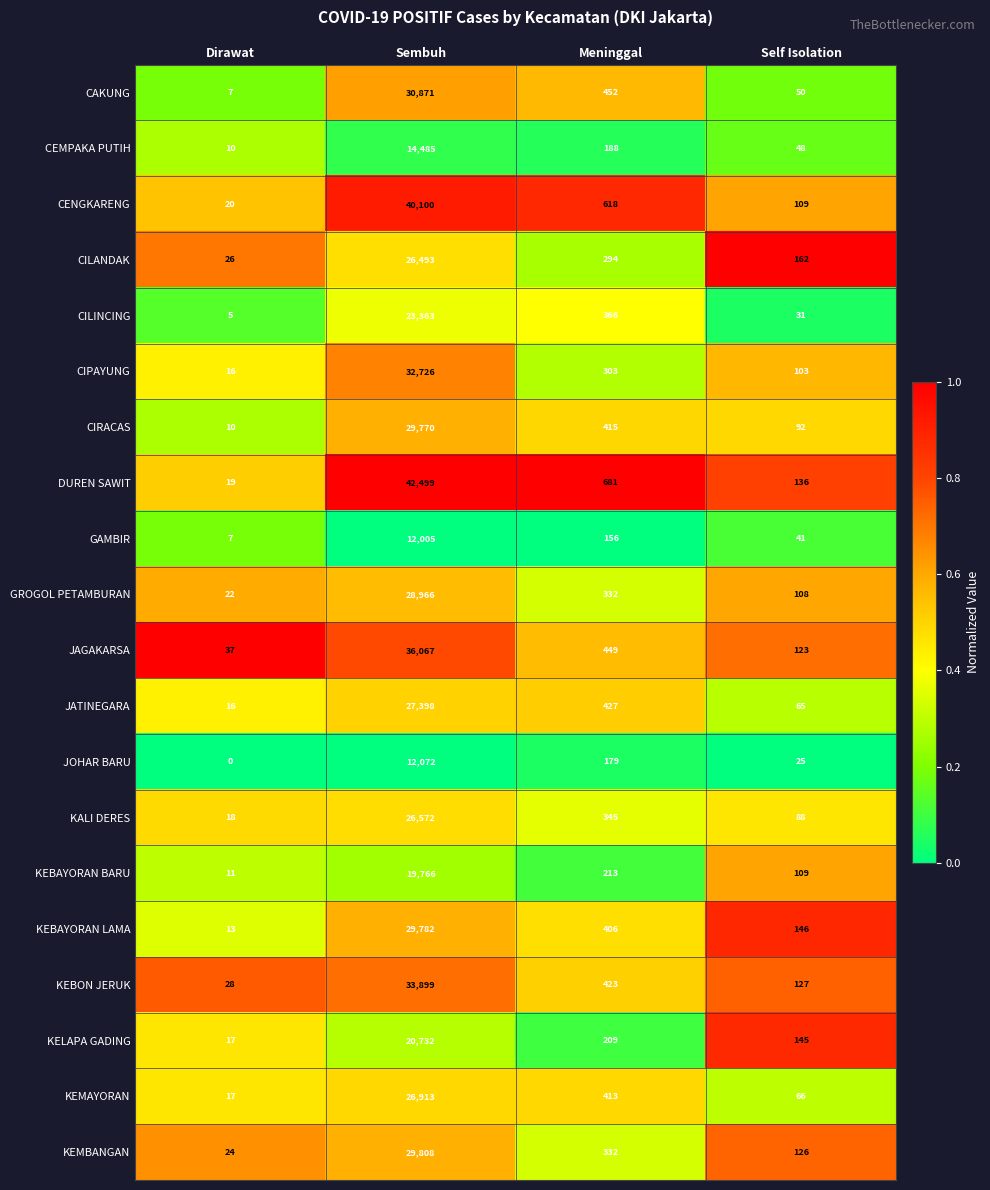

Which series changed the most between Dirawat and Sembuh?

DUREN SAWIT